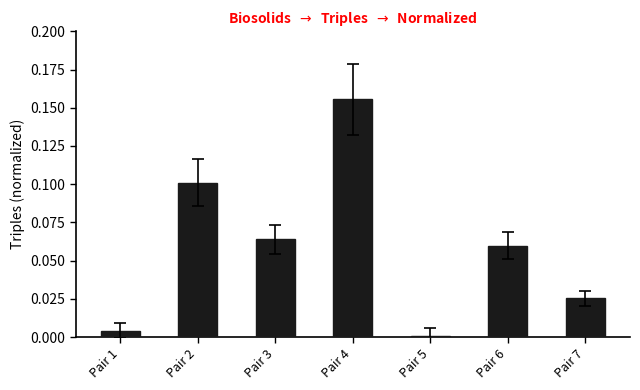

At which category does the chart reach its peak across all series?

Pair 4